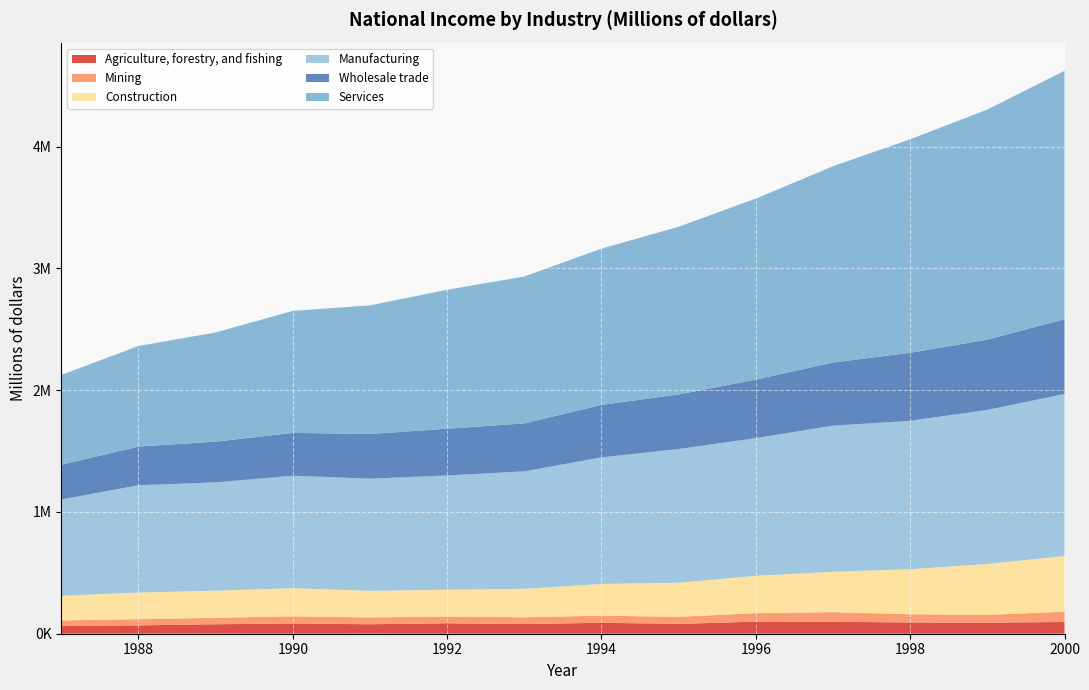

Reading left to right, list all the values displayed in this chart.

Agriculture, forestry, and fishing: 66601	68615	77862	83336	77799	85604	79430	89902	80631	99195	97872	92459	90757	96219
Mining: 42996	50693	52753	59187	55855	55229	55277	58303	58145	69607	79130	67348	64314	84400
Construction: 201490	218721	222881	231620	218531	220673	234130	260666	279749	306420	332108	369988	417833	457475
Manufacturing: 790836	881057	889480	923412	920819	937833	964741	1039121	1098127	1130855	1199111	1218475	1264814	1330183
Wholesale trade: 285569	318065	334432	351547	367191	384002	393588	431076	448383	480876	519064	558584	577124	614524
Services: 737195	825394	896426	1001788	1055925	1140942	1206464	1283007	1376978	1485916	1611549	1753274	1889054	2039905